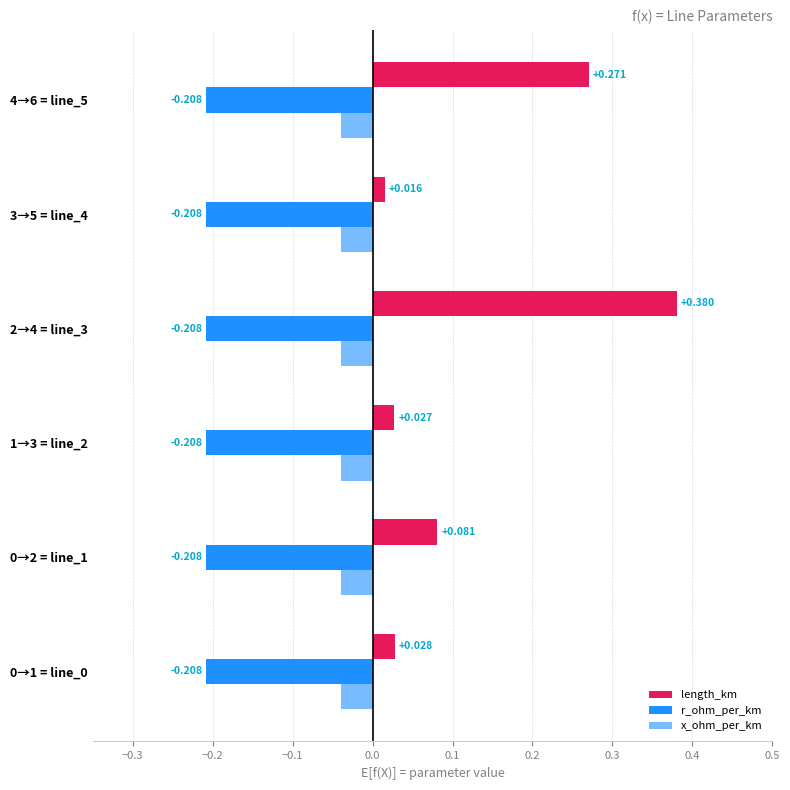

What position from the right is −0.2?

4